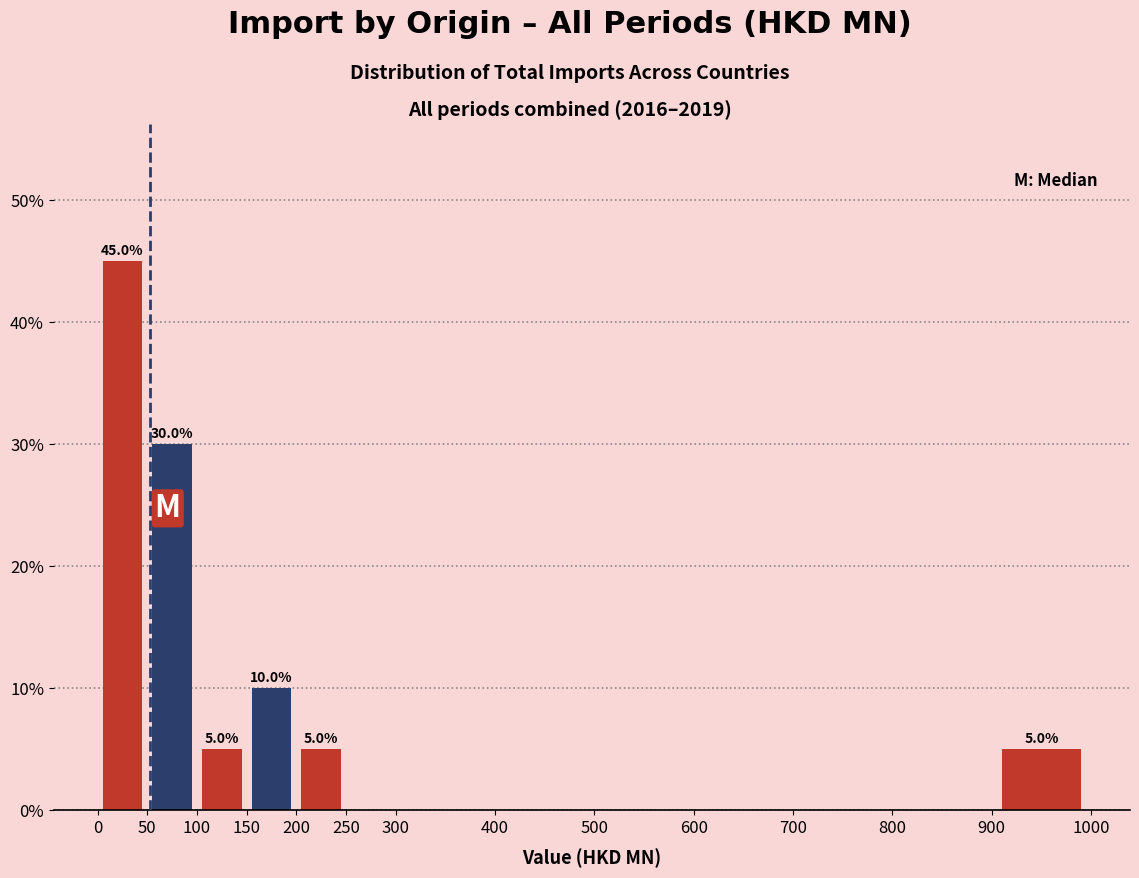

Which range on the x-axis has the tallest bar?

0 to 50